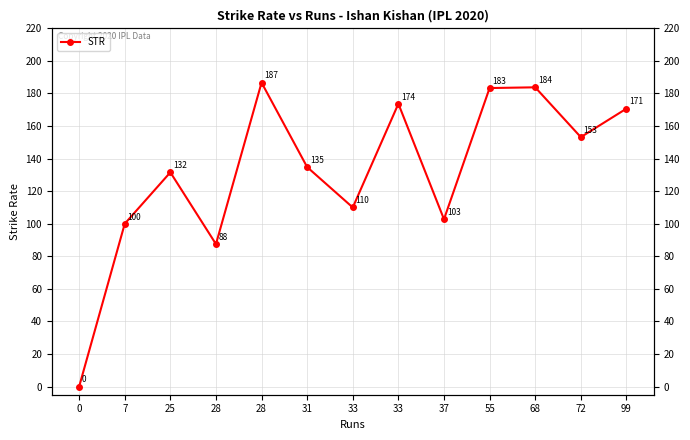

What is the value of the 7th point from the left?

110.0